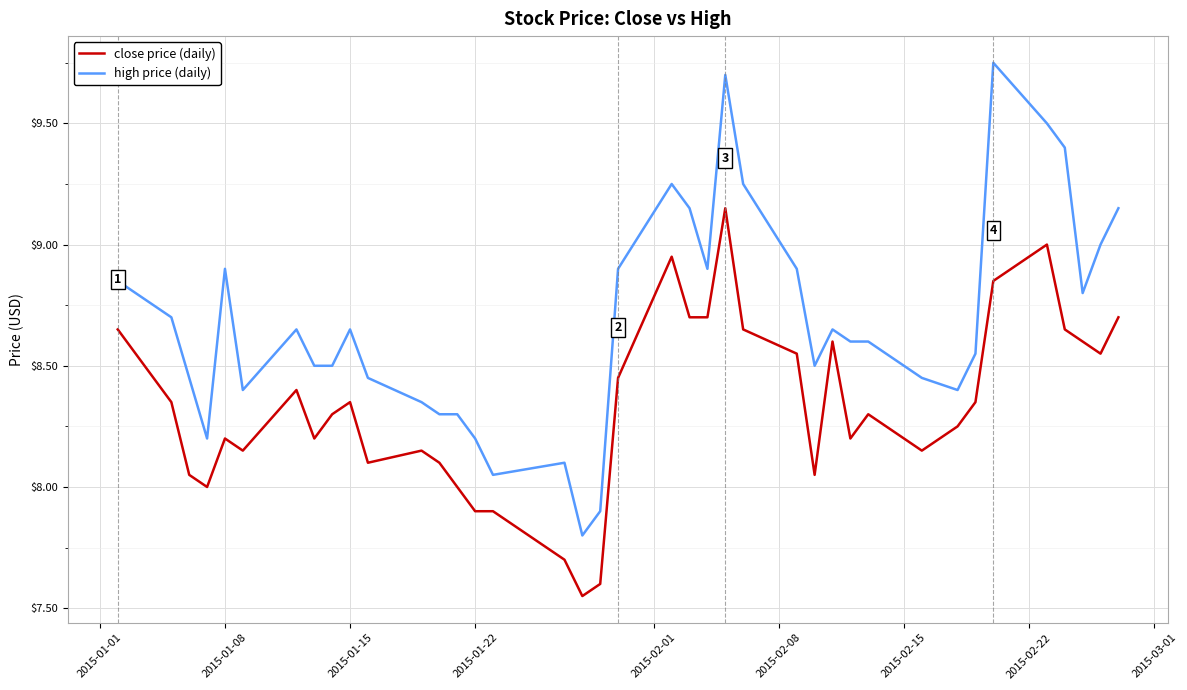

What is the difference between the second highest and second lowest values in the high price (daily) series?

1.8